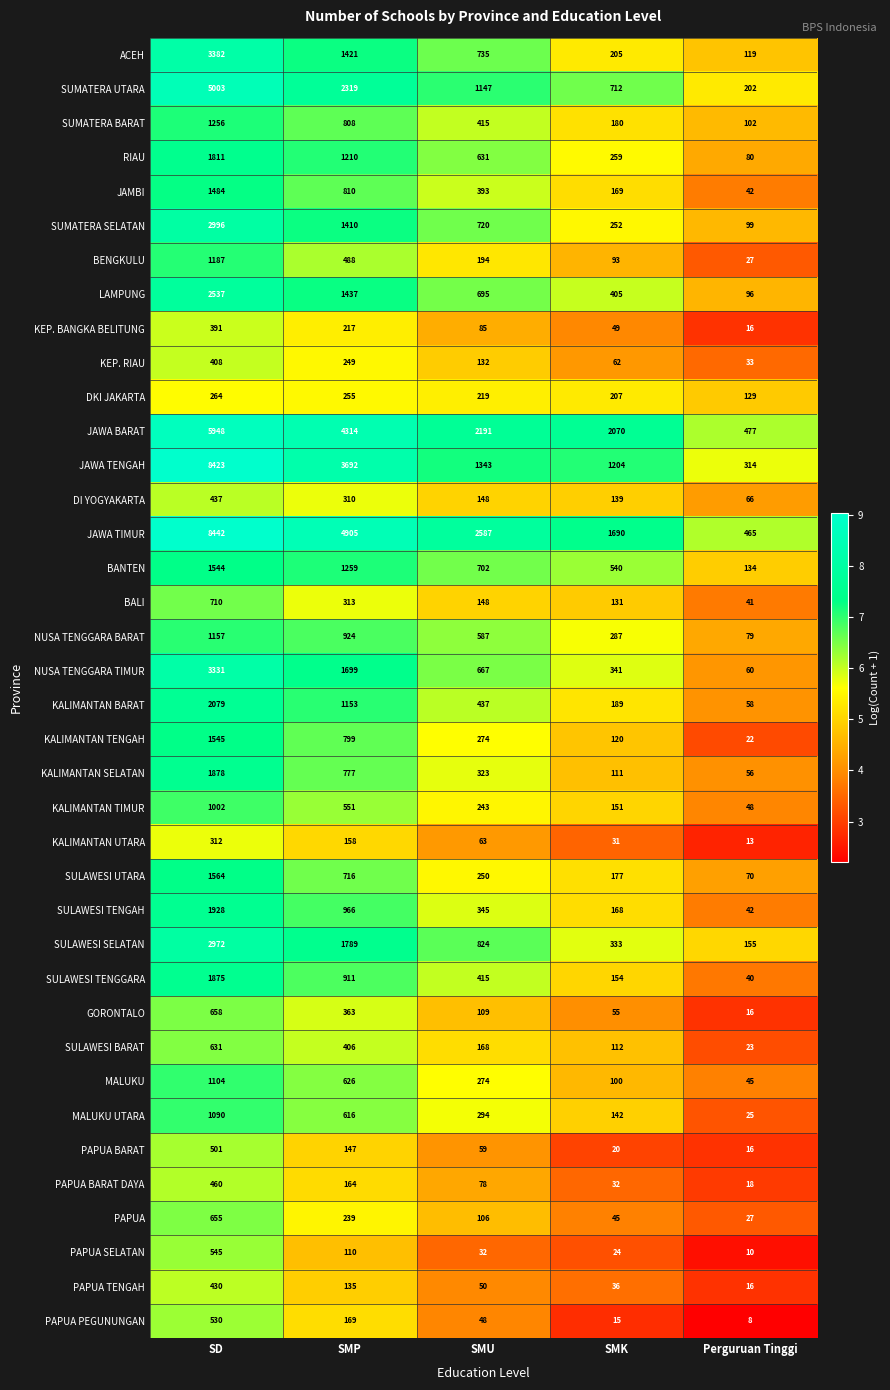

Which series has the largest range (max minus min)?

JAWA TENGAH